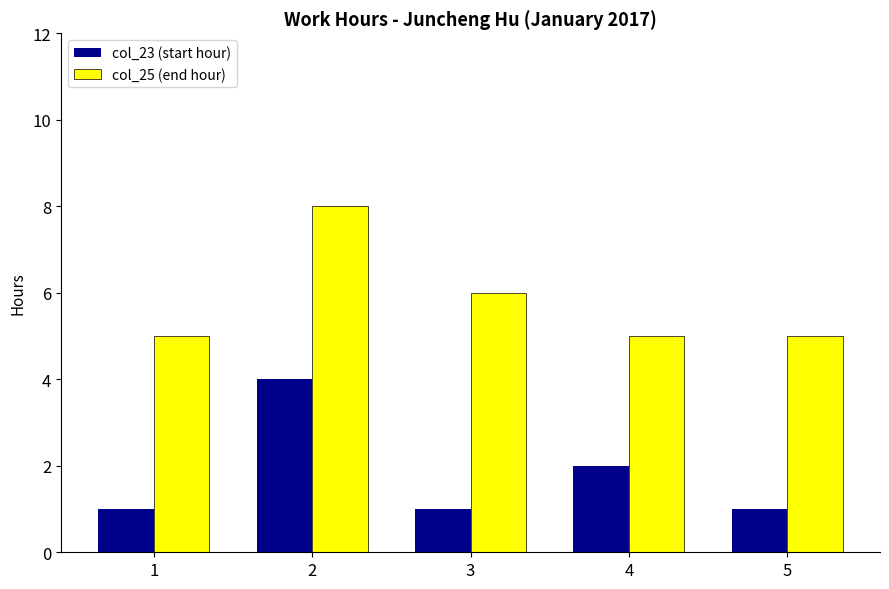

Reading left to right, extract all data points from this chart.

col_23: 1	4	1	2	1
col_25: 5	8	6	5	5